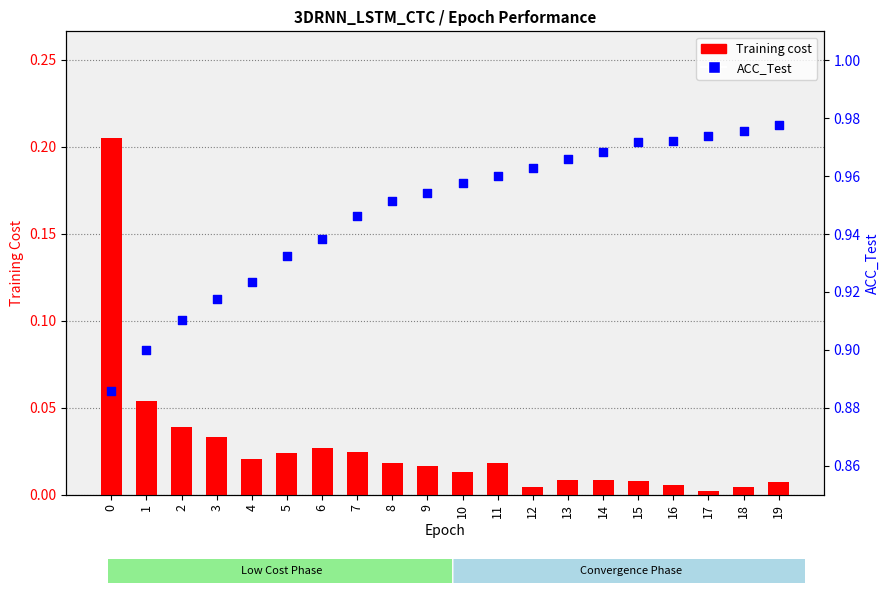

Which series has the widest spread of Y values?

Training cost